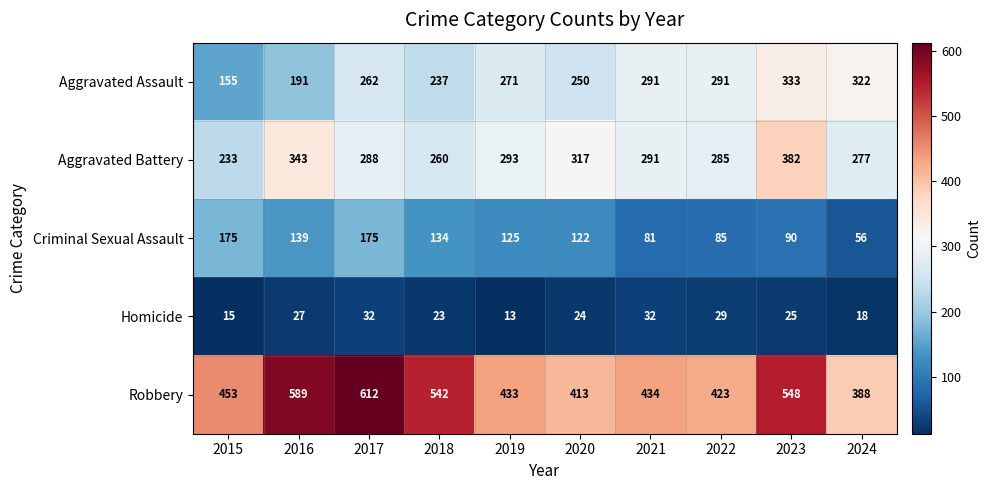

What is the spread (max minus min) of values at 2021?

402